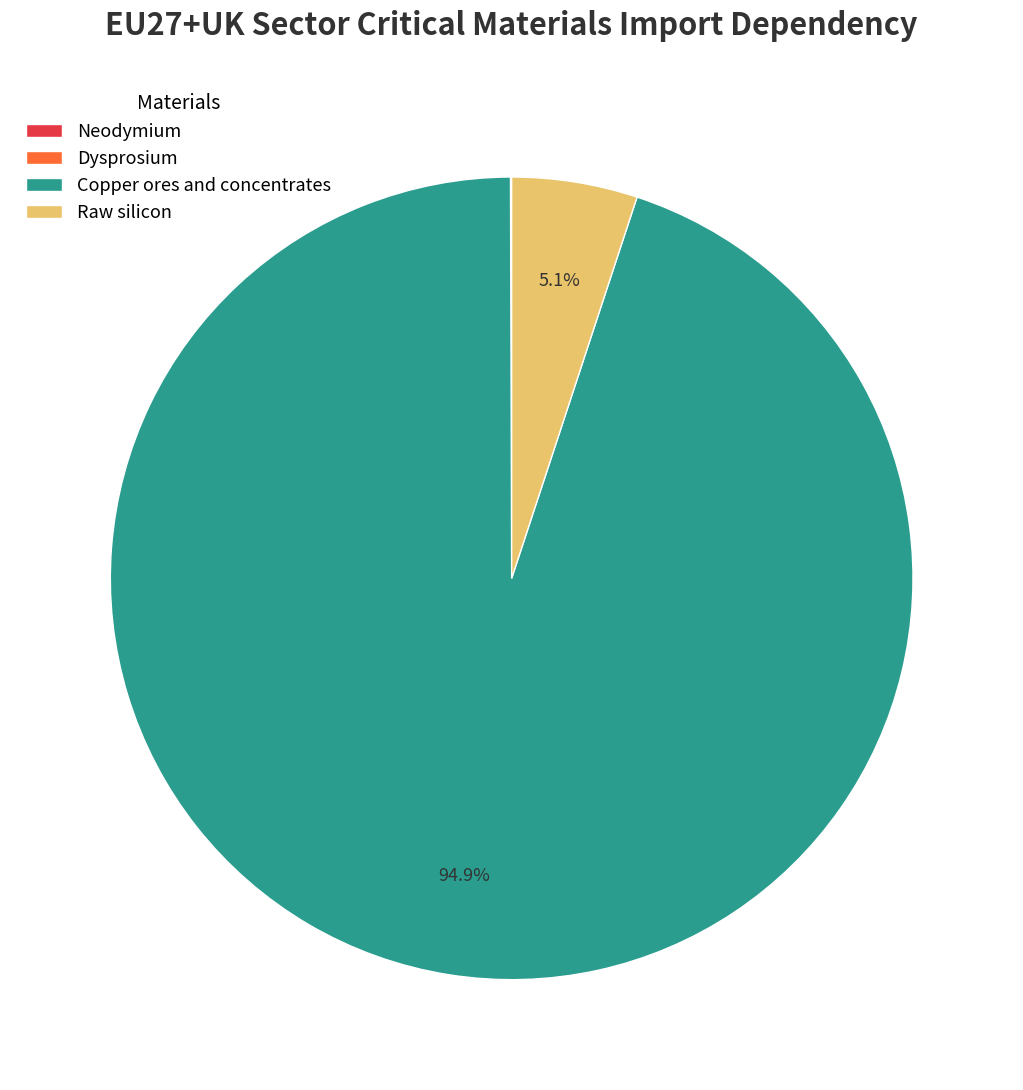

Is it true that Raw silicon is 19% of the pie?

False